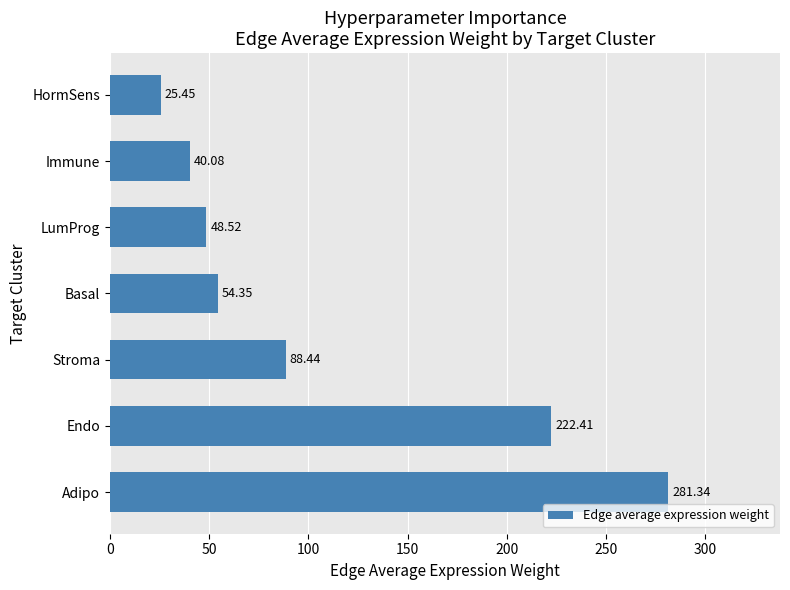

How many values exceed 54?

4